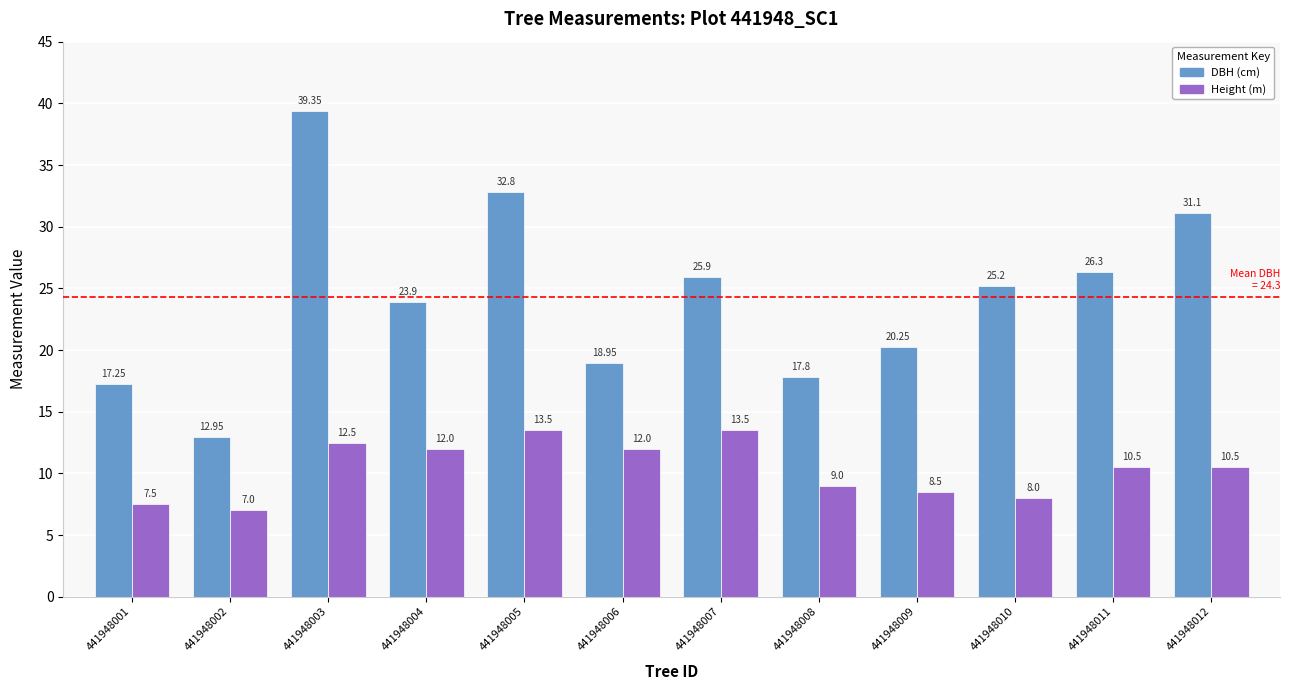

At which category is the sum across all series the highest?

441948003